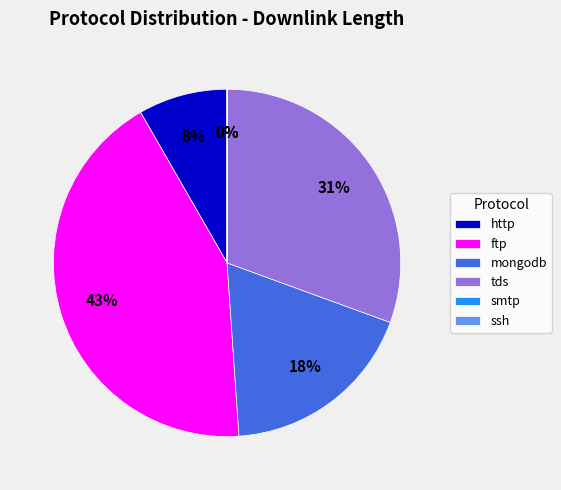

The tds slice represents 37% of the pie. True or false?

False